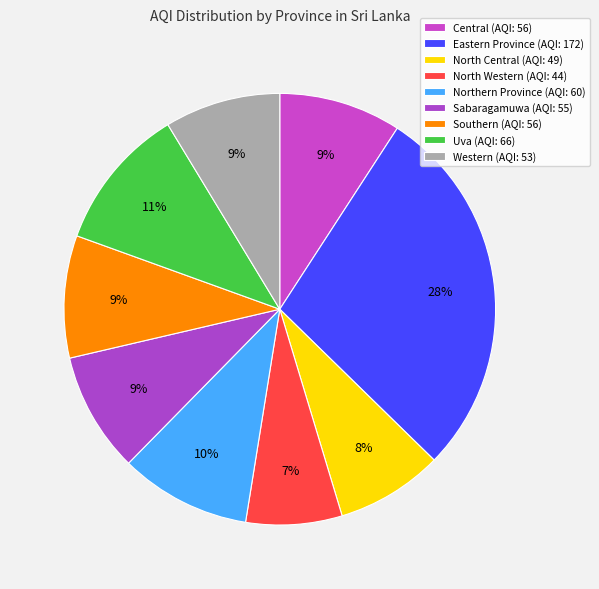

How many slices are in this pie chart?

9